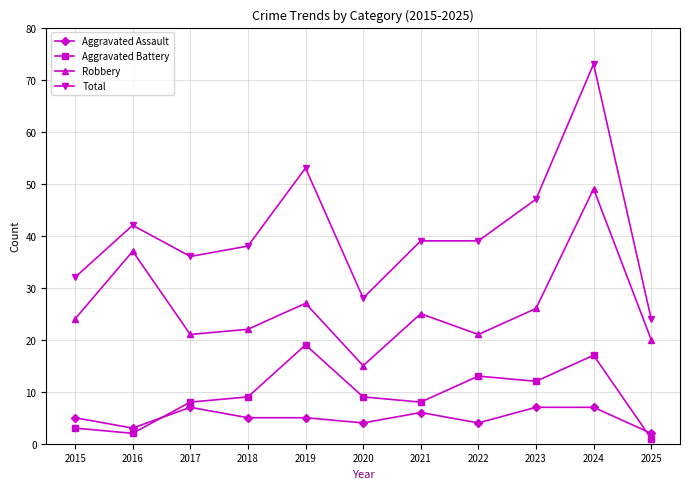

What is the approximate value of Aggravated Battery at 2017?

8